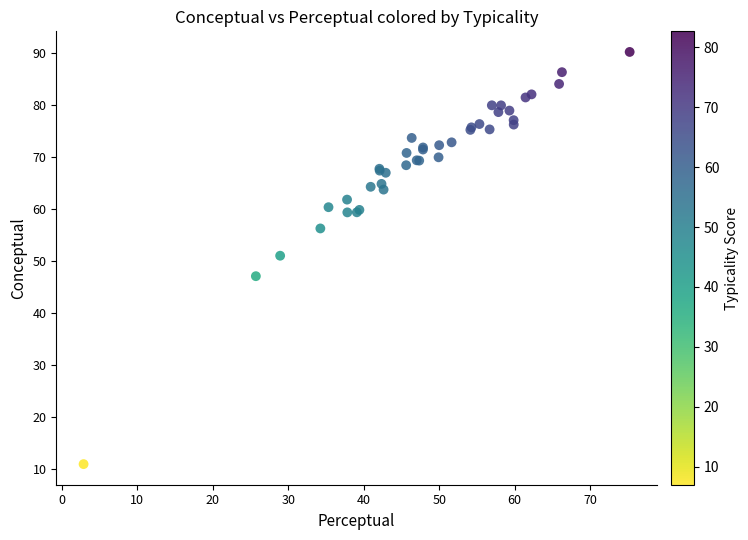

What Y value in the scatter plot is closest to 50?

51.0